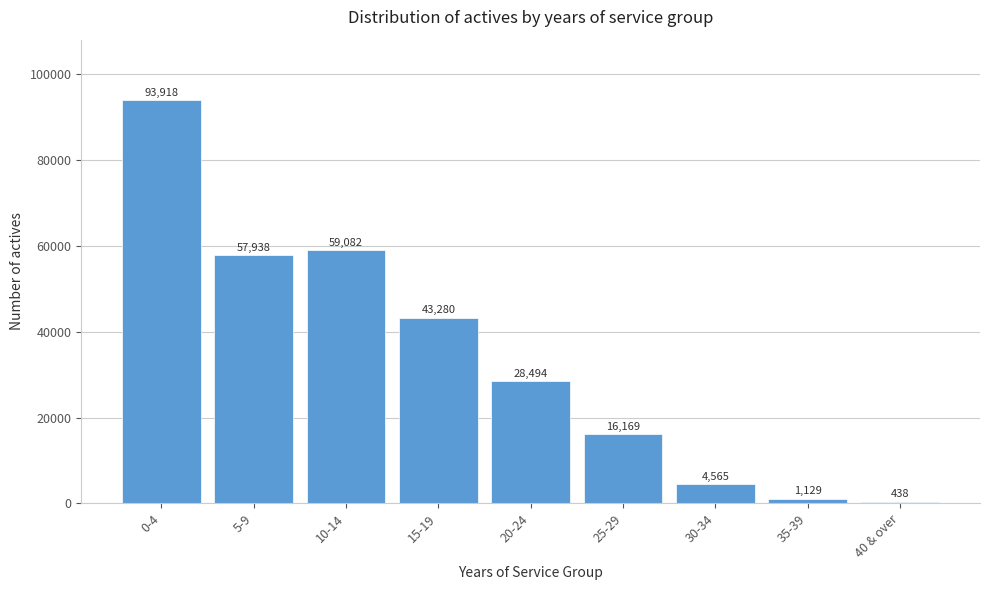

Reading left to right, transcribe all the data shown in this chart.

0-4=93918	5-9=57938	10-14=59082	15-19=43280	20-24=28494	25-29=16169	30-34=4565	35-39=1129	40 & over=438